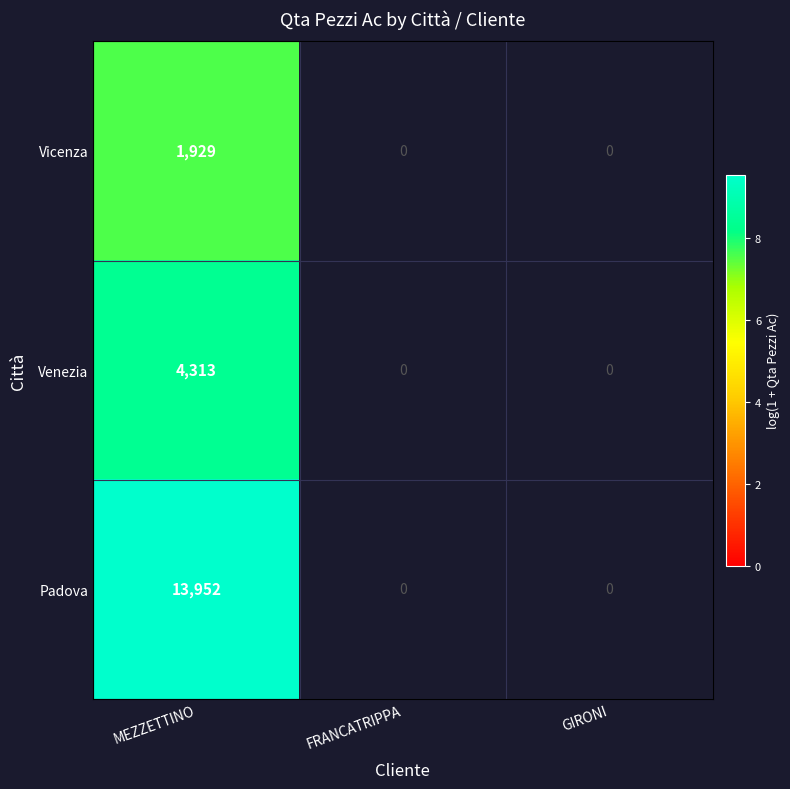

The Padova series shows 13952 at MEZZETTINO. True or false?

True